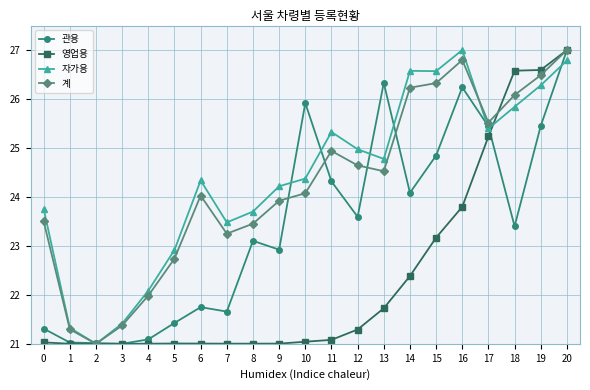

Which series changed the most between 3 and 5?

자가용